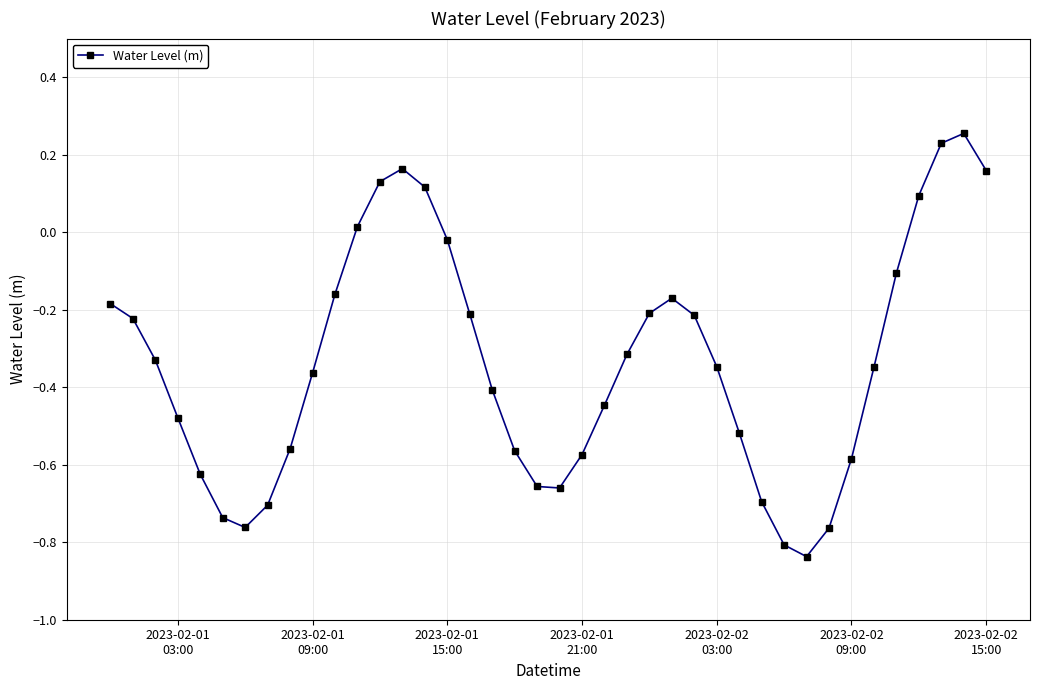

How many interior local valleys (lower than both neighbors) does the data have?

3